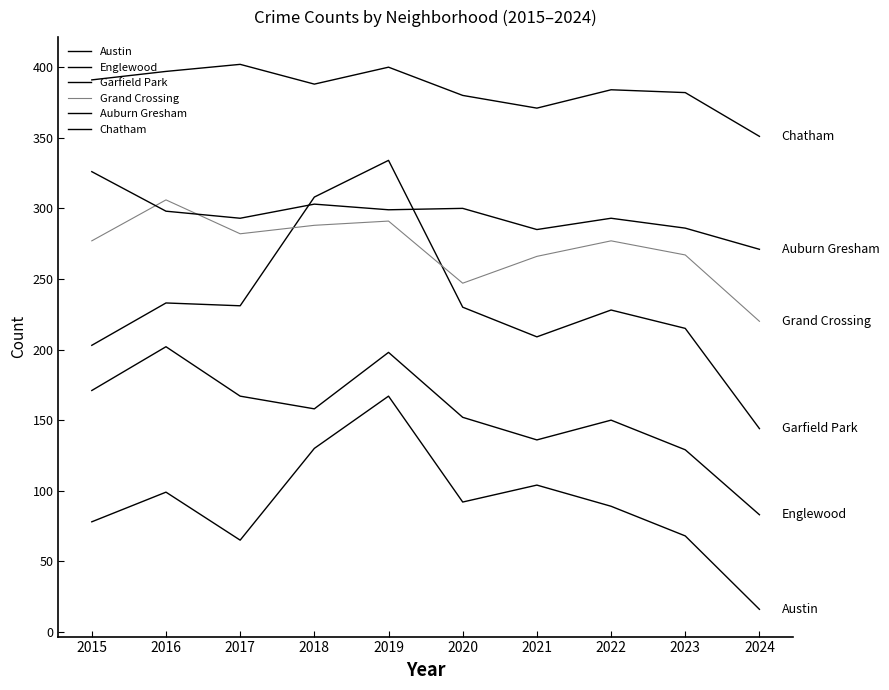

True or false: Garfield Park has a value of 230 at 2020.

True